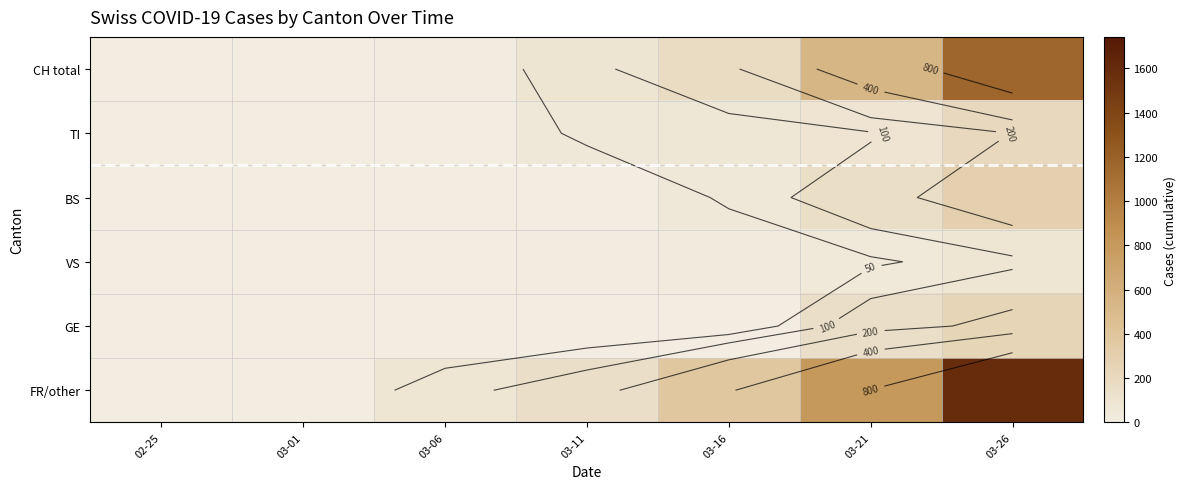

Between 03-06 and 02-25, which is larger?

03-06